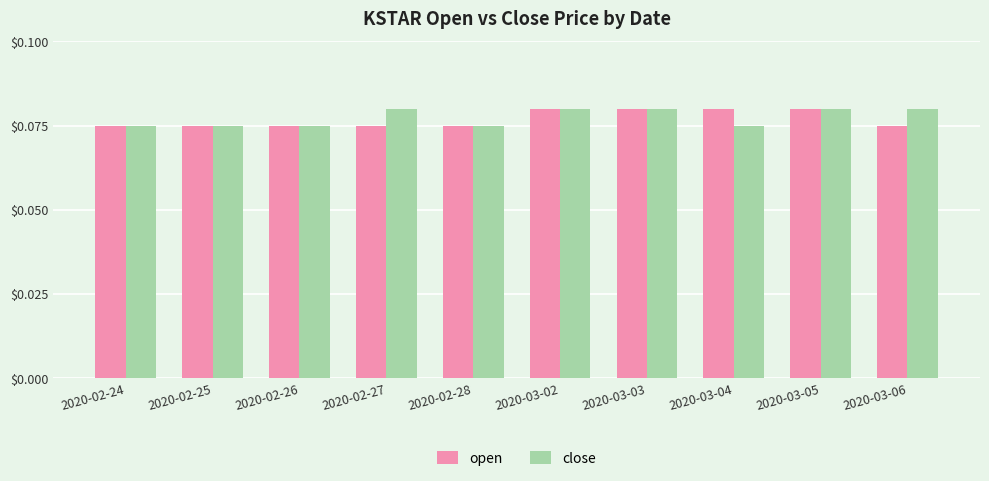

At how many categories does at least one series exceed 0?

10